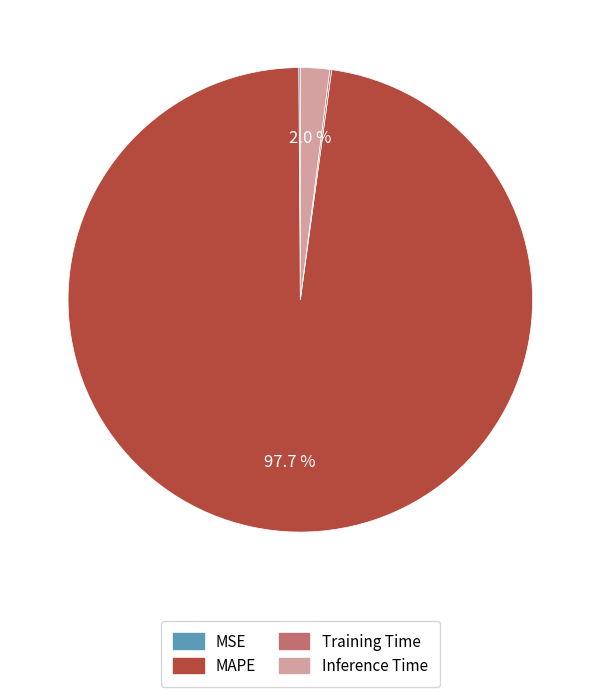

To the nearest percent, what percentage of the pie is MAPE?

98%